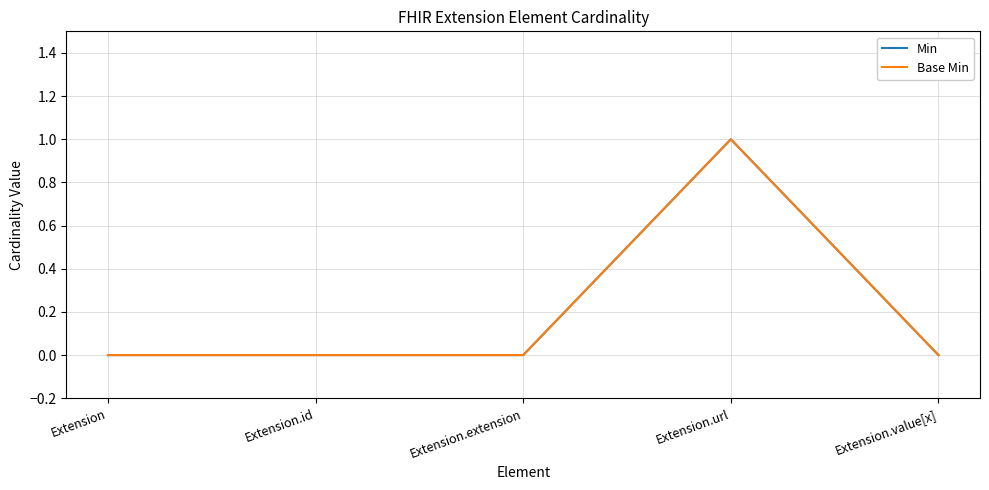

Rank the series by their maximum value, from lowest to highest.

Min, Base Min